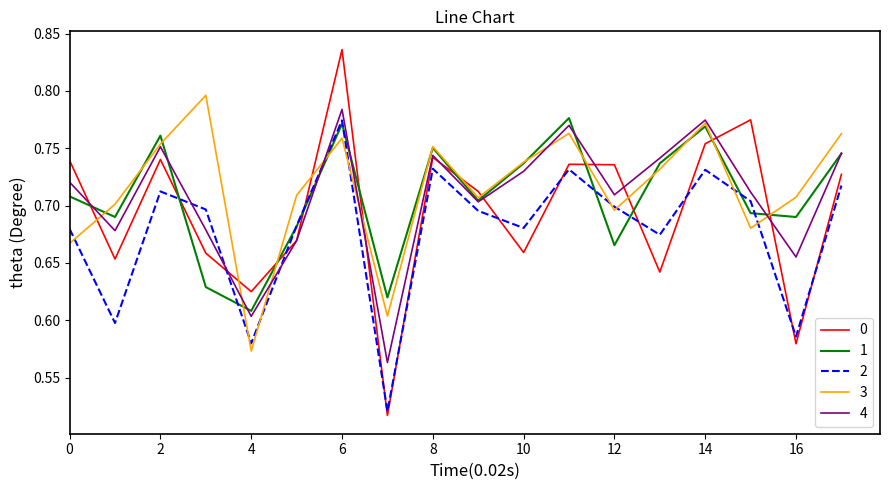

True or false: 0 and 1 cross at least once.

True